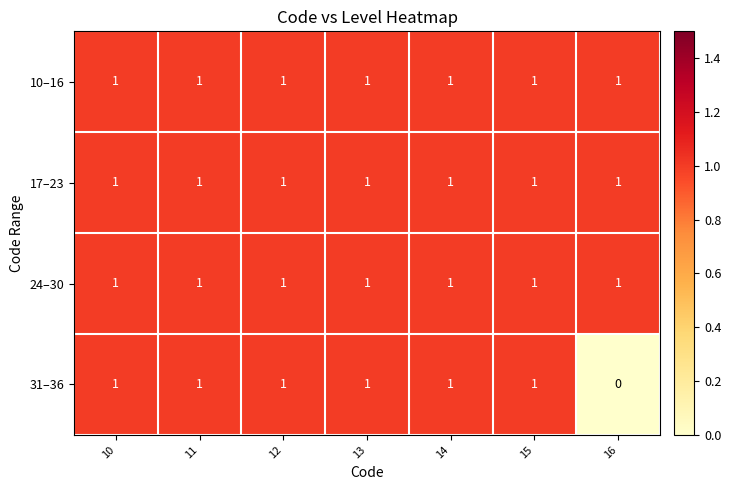

What is the total value across all series at 14?

4